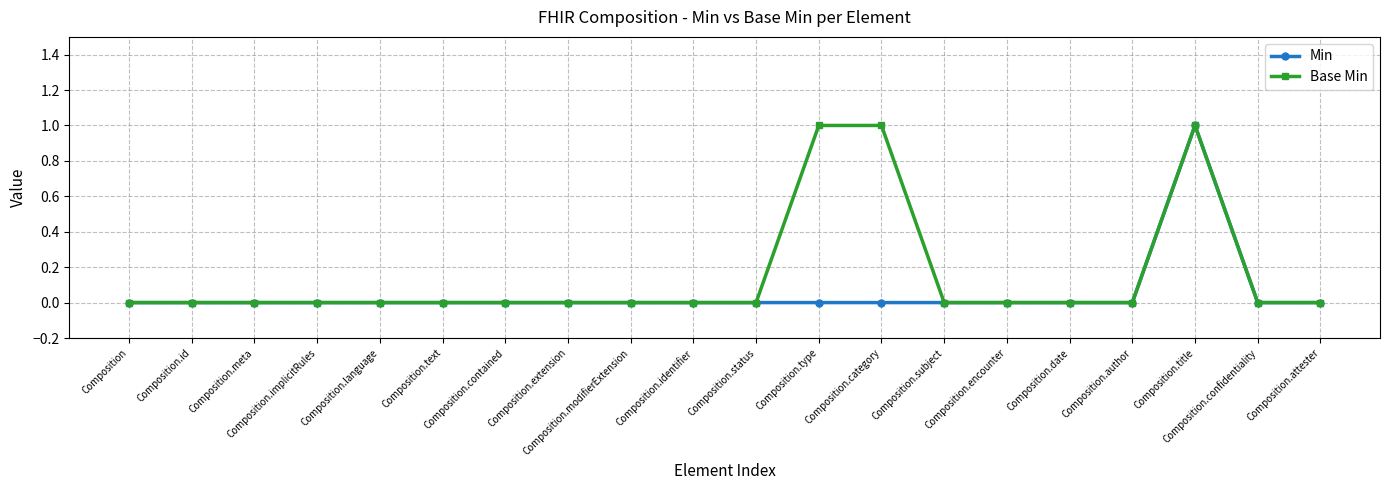

How many categories are shown in the chart?

20